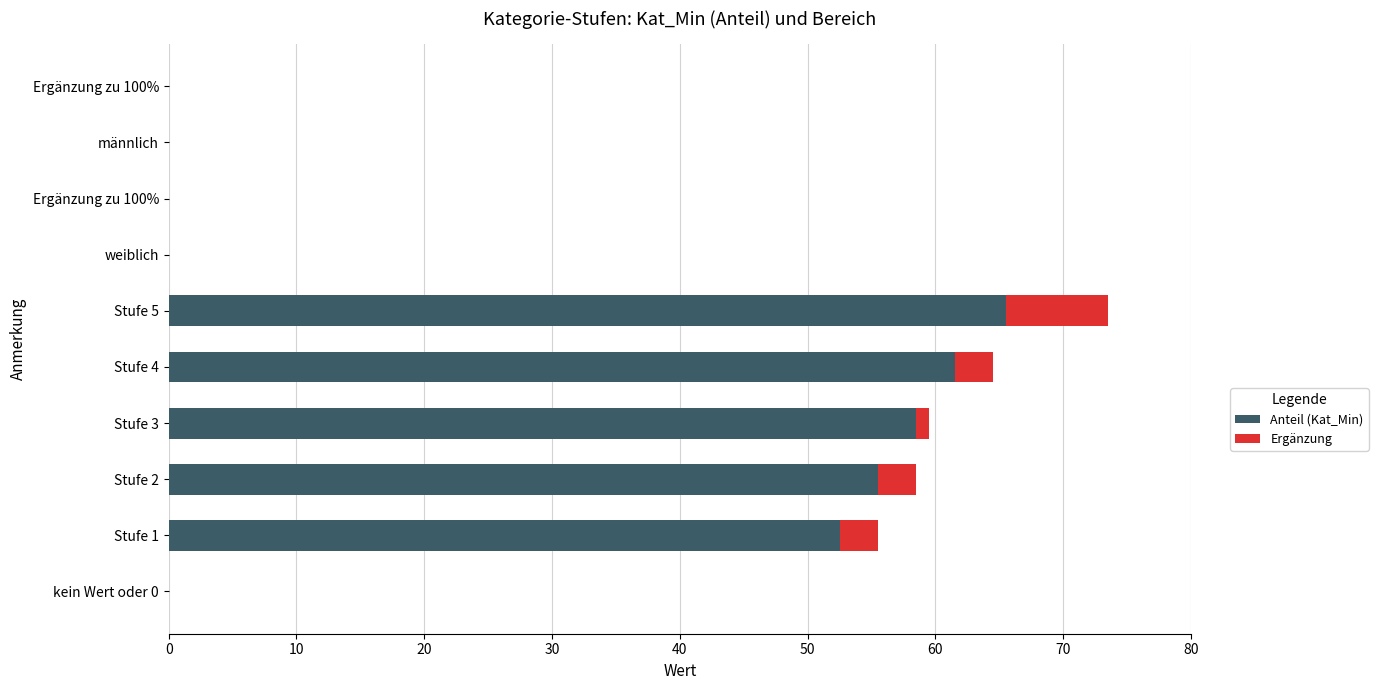

Which series has the widest spread of values?

Anteil (Kat_Min)